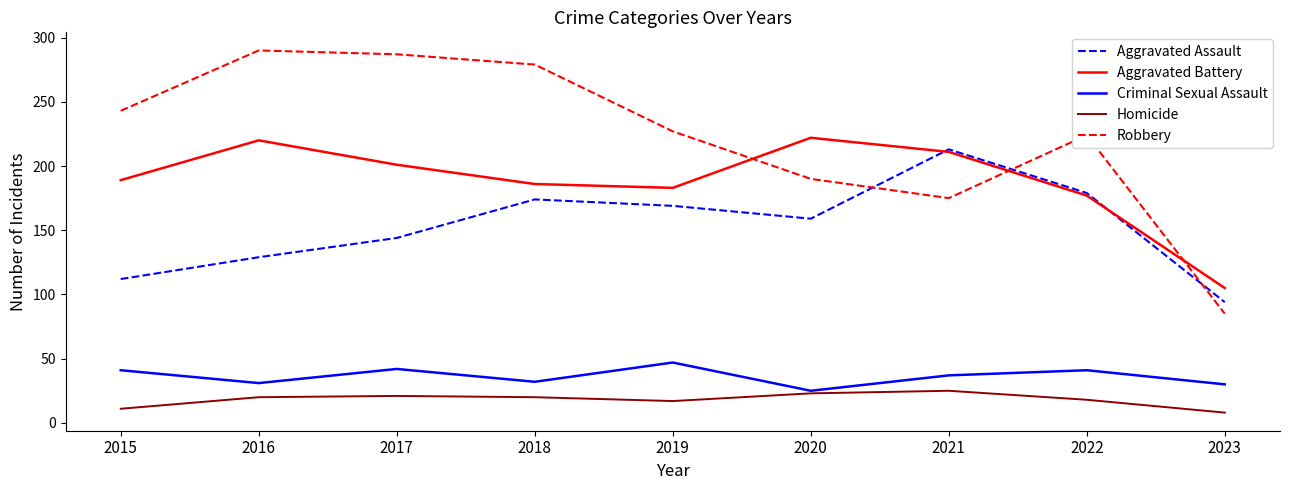

The value of Aggravated Battery at 2015 is 39. True or false?

False